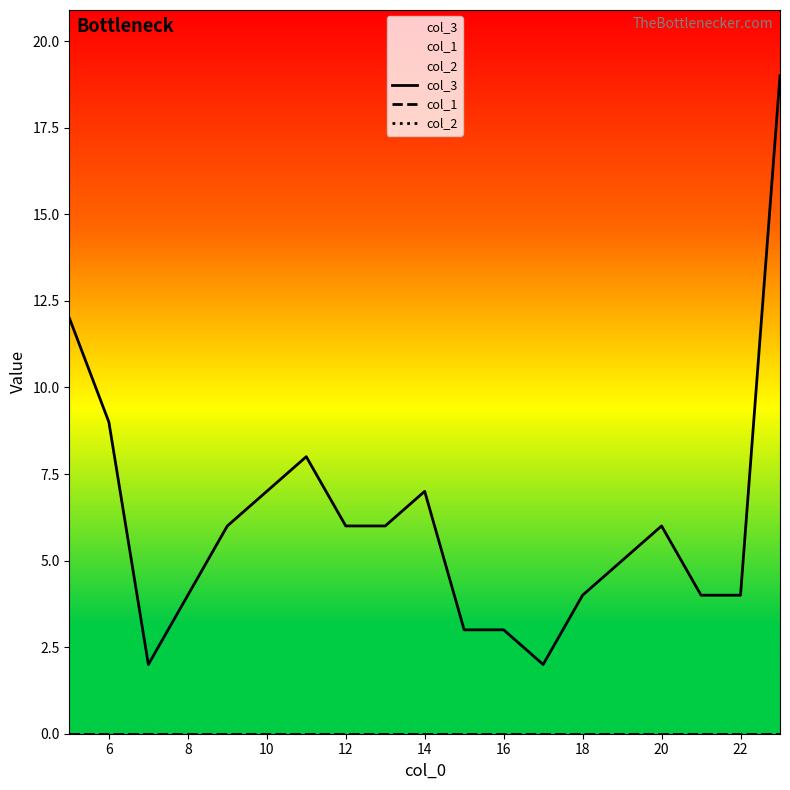

Between 13 and 18, which series saw the biggest shift?

col_3